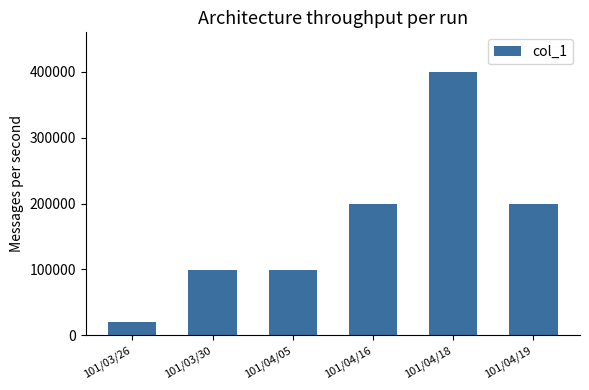

Is it true that the value at 101/03/26 is 20000?

True